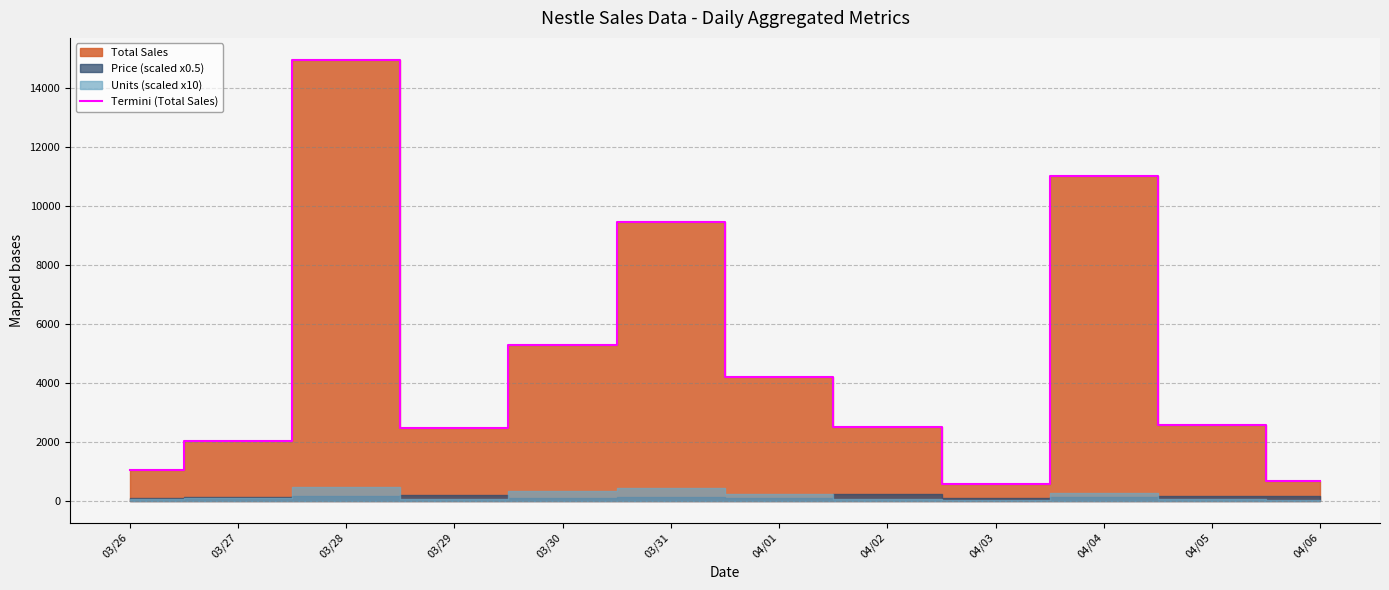

What is the change in value from 04/03 to 04/06?

+124